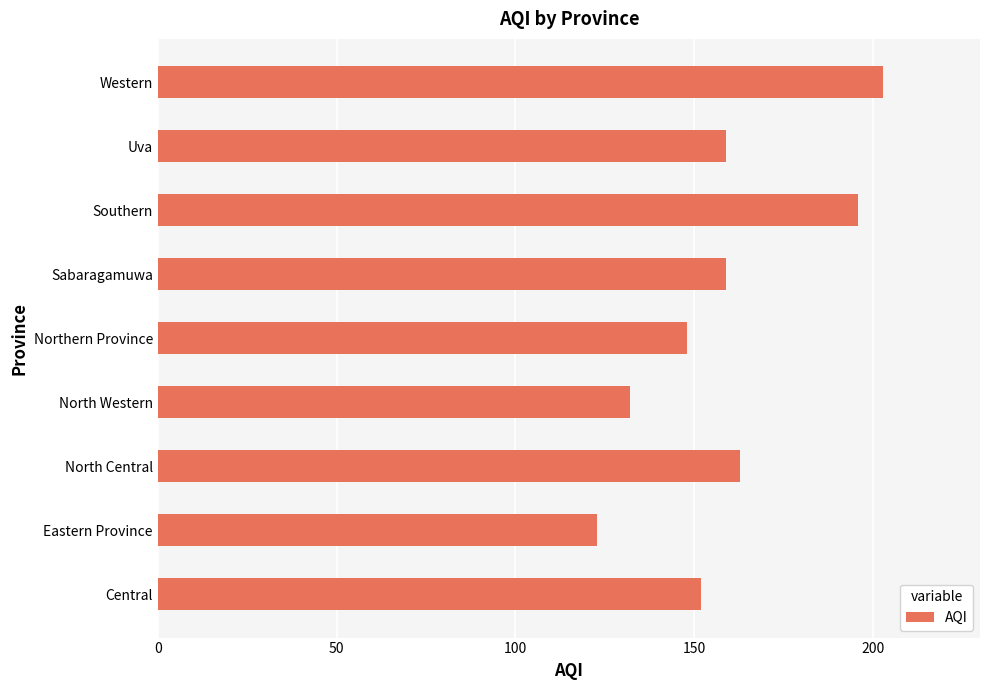

What is the maximum value shown in the chart?

203